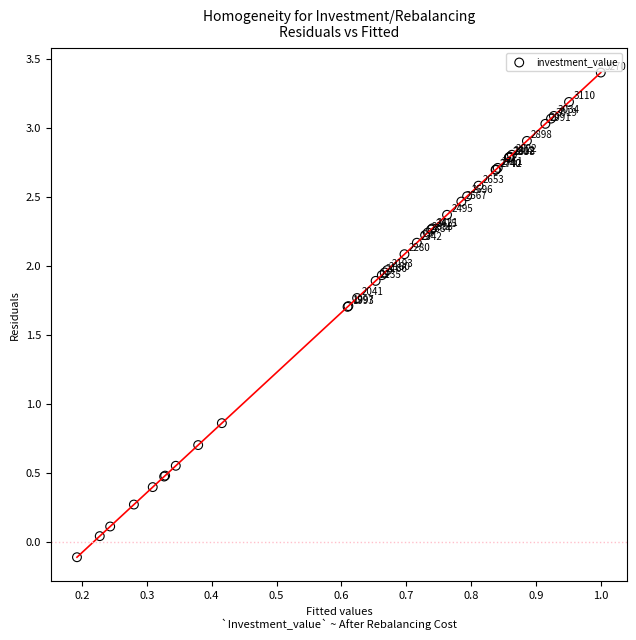

What Y value in the scatter plot is closest to 1?

0.9